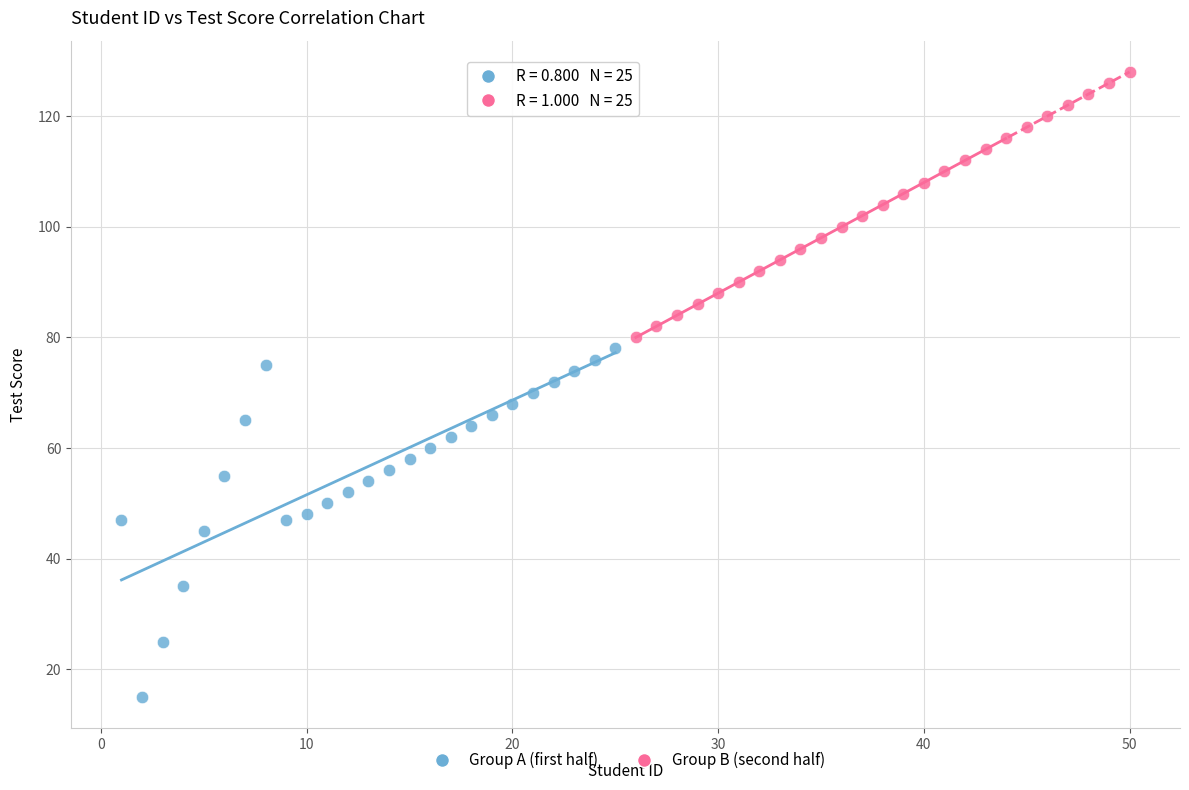

Which series contains the lowest Y value?

Group A (first half)